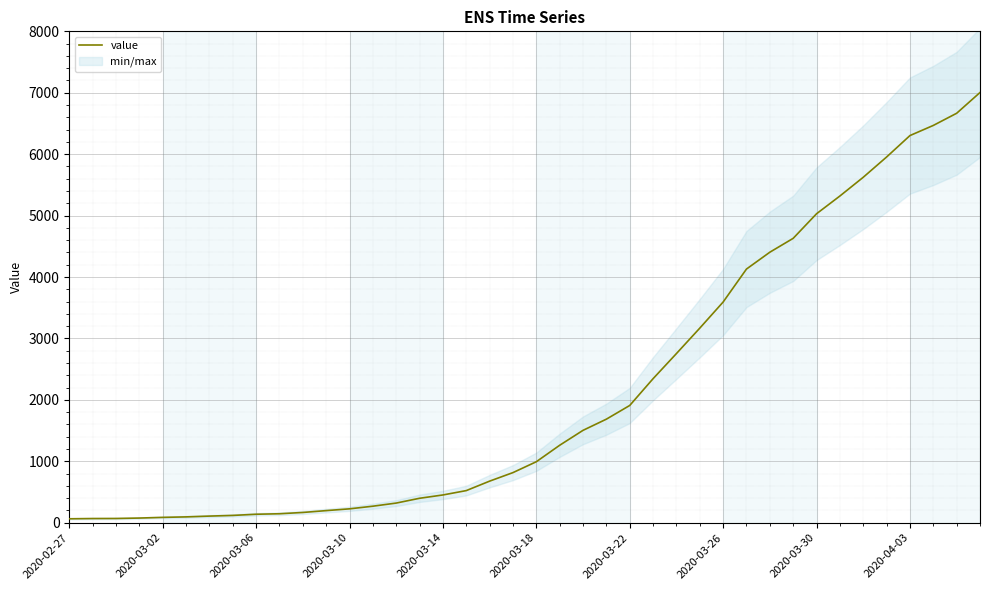

What is the minimum value shown in the chart?

64